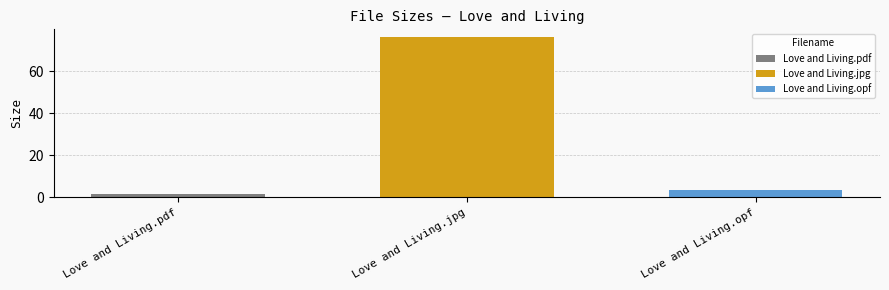

True or false: Love and Living.pdf has a value of 1.9 at Love and Living.jpg.

True